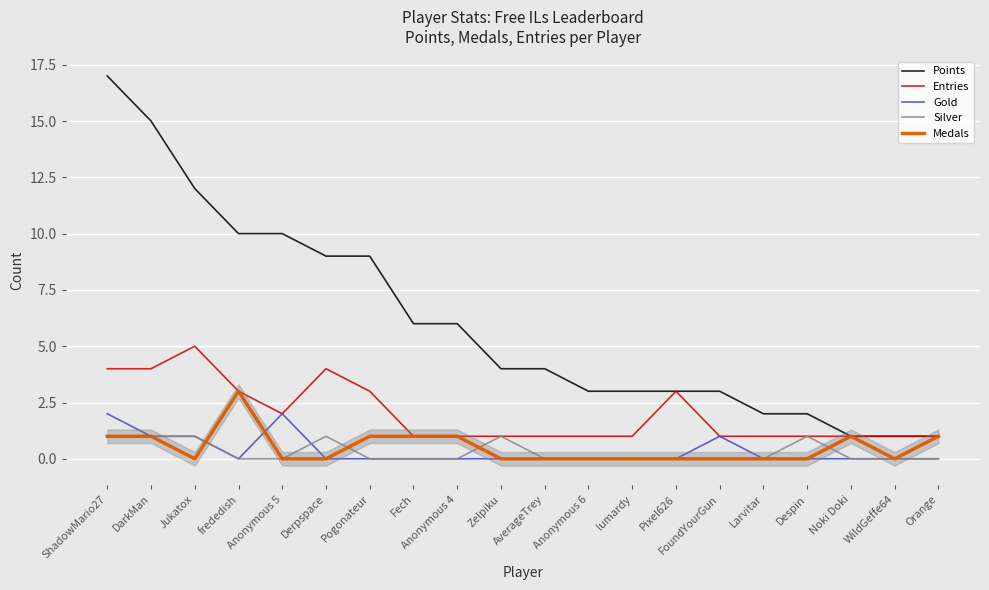

Where does the Points series first go above 4?

ShadowMario27